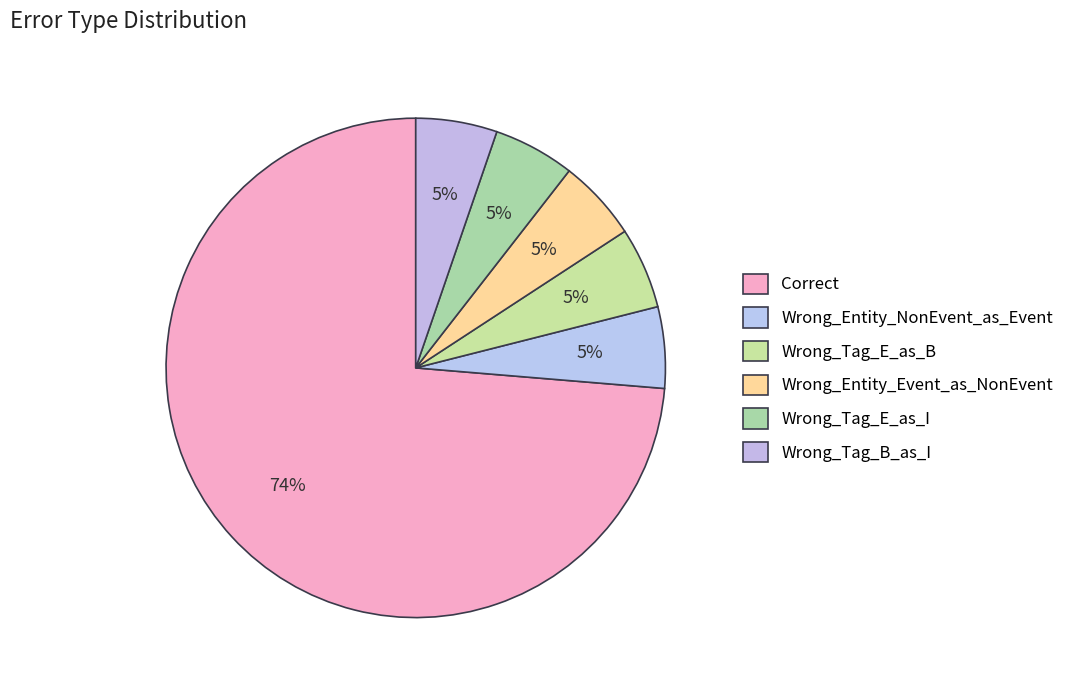

The Wrong_Tag_E_as_I slice represents 1% of the pie. True or false?

False